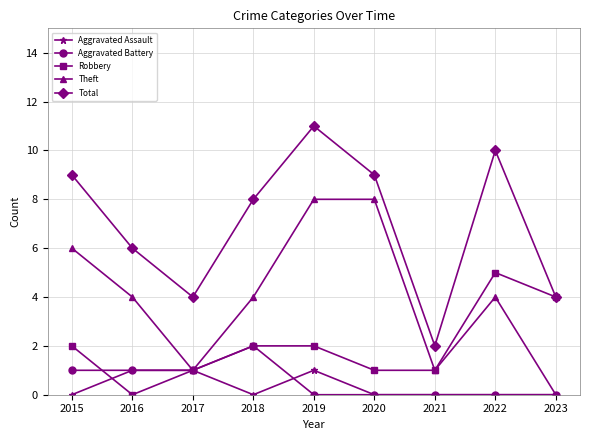

Is it true that Aggravated Battery equals 2 at 2018?

True